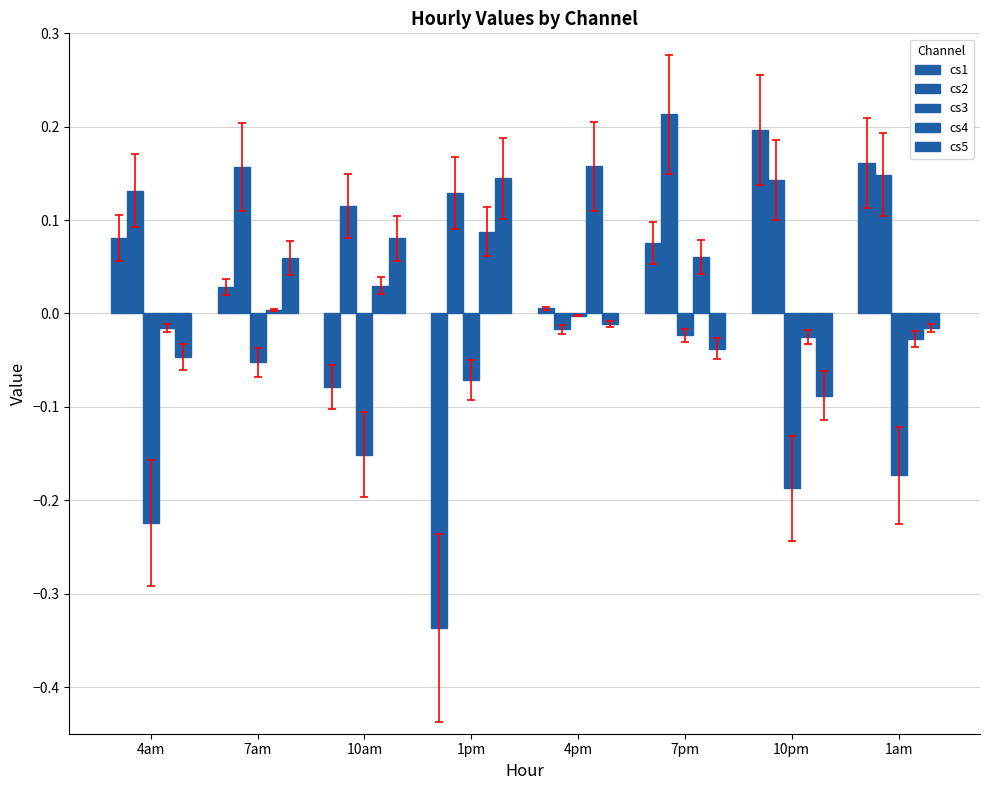

Which series has the largest total across all categories?

cs2